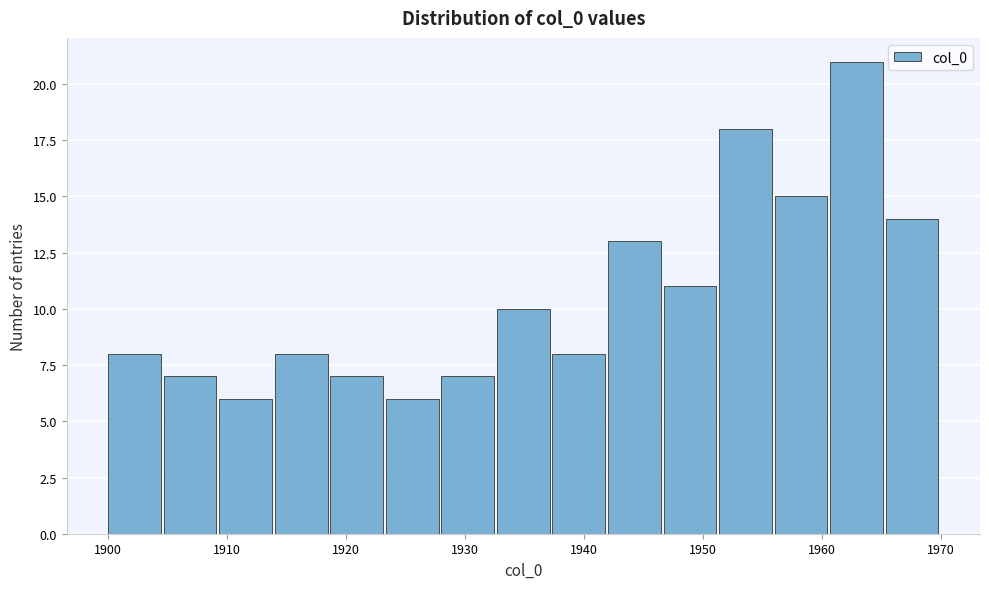

Reading left to right, transcribe this chart: for each bar, give the range it covers on the x-axis and its height. Neither the bar edges nor the heights are printed on the chart, so give them approximately, as read against the axes.

1900 to 1905: 8
1905 to 1909: 7
1909 to 1914: 6
1914 to 1919: 8
1919 to 1923: 7
1923 to 1928: 6
1928 to 1933: 7
1933 to 1937: 10
1937 to 1942: 8
1942 to 1947: 13
1947 to 1951: 11
1951 to 1956: 18
1956 to 1961: 15
1961 to 1965: 21
1965 to 1970: 14